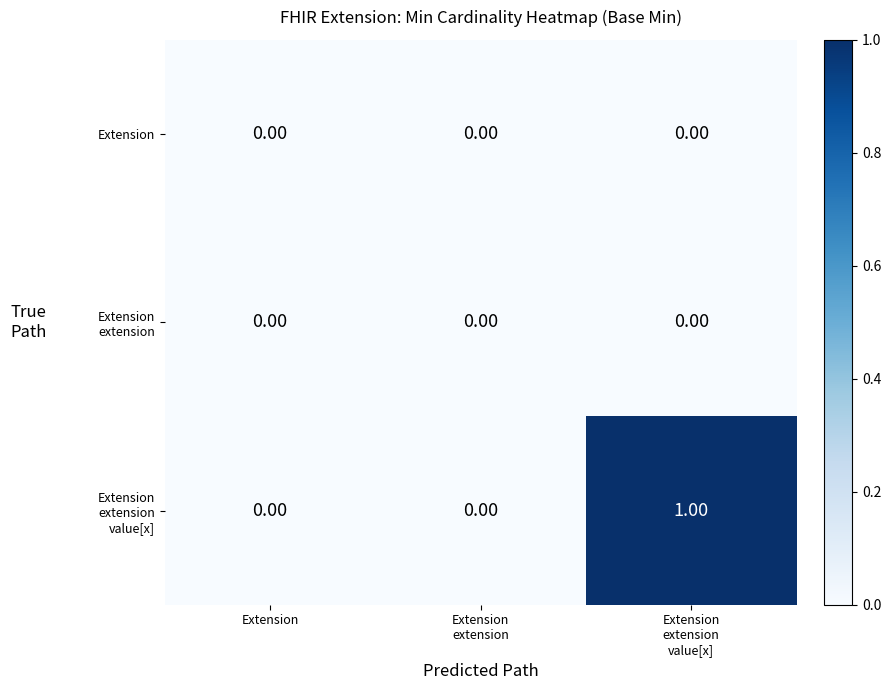

Which category has the lowest value across all series?

Extension